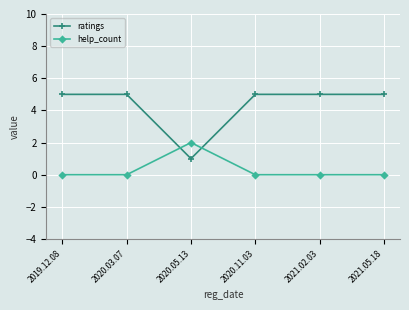

Reading left to right, what are all the values shown in this chart?

ratings: 5	5	1	5	5	5
help_count: 0	0	2	0	0	0